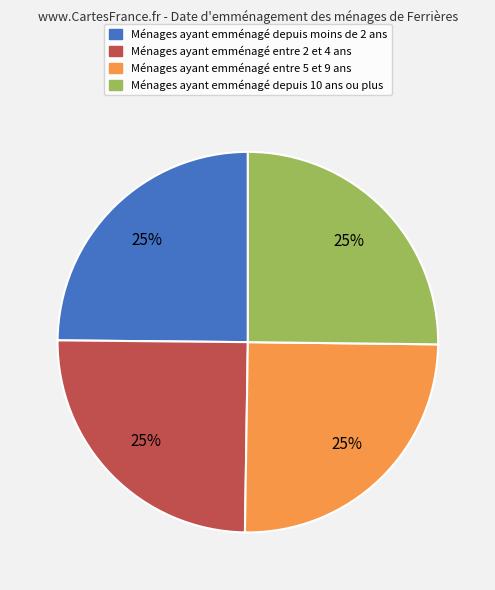

Approximately how many times larger is the value at Ménages ayant emménagé entre 2 et 4 ans compared to Ménages ayant emménagé entre 5 et 9 ans?

1.0